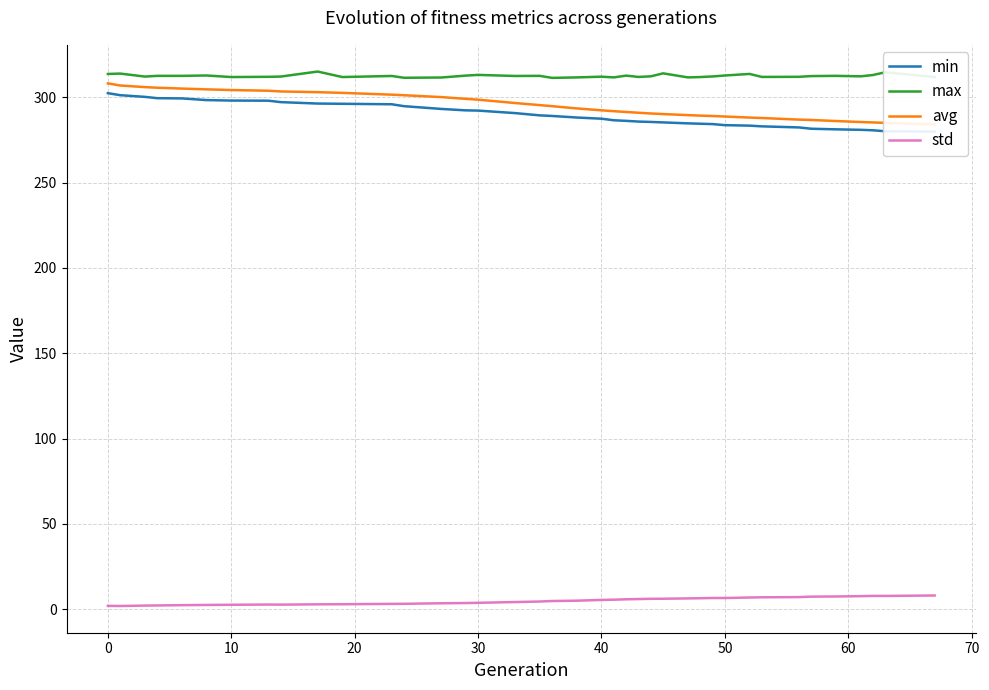

How many lines are shown in the chart?

4